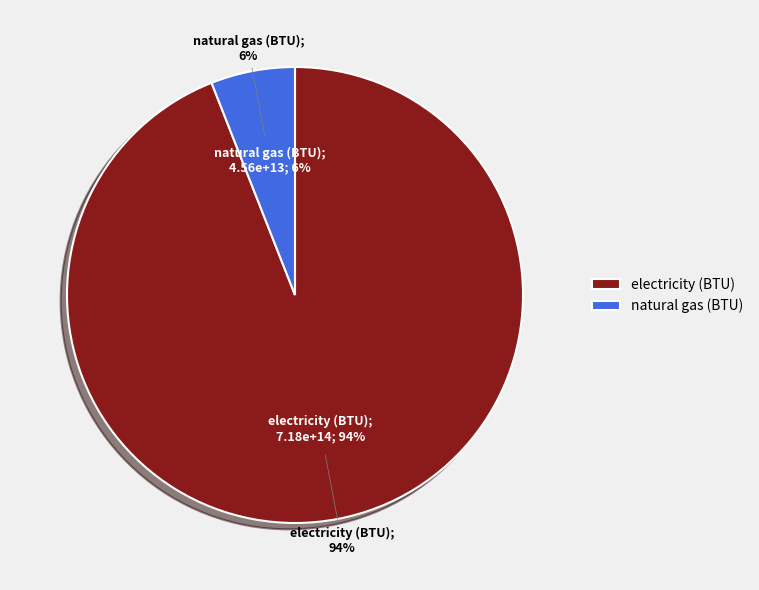

What percentage is the natural gas (BTU) slice, to the nearest percent?

6%